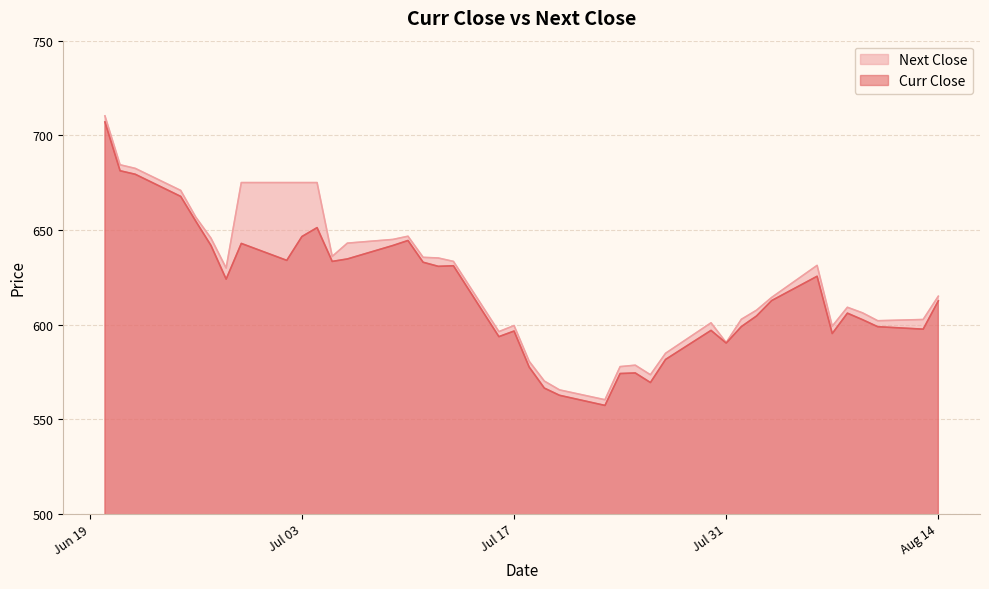

Reading right to left, extract all data points from this chart.

Curr Close: 612.5	597.5	598.9	602.5	606.0	595.2	625.5	612.6	604.5	598.9	590.2	596.9	581.5	569.4	574.4	574.1	557.2	562.6	566.4	577.5	596.5	593.6	631.0	630.8	632.9	644.4	641.8	634.6	633.4	651.2	646.5	633.9	642.9	624.0	641.8	654.5	667.7	679.4	681.2	707.0
Next Close: 615.0	602.6	602.0	606.1	609.1	599.1	631.2	614.3	607.5	602.8	590.5	600.9	584.8	573.5	578.5	577.8	560.2	565.5	570.1	580.5	599.5	596.2	633.4	635.1	635.5	646.6	645.0	643.0	636.0	675.0	675.0	675.0	675.0	629.9	645.6	656.7	670.9	682.5	684.4	710.2